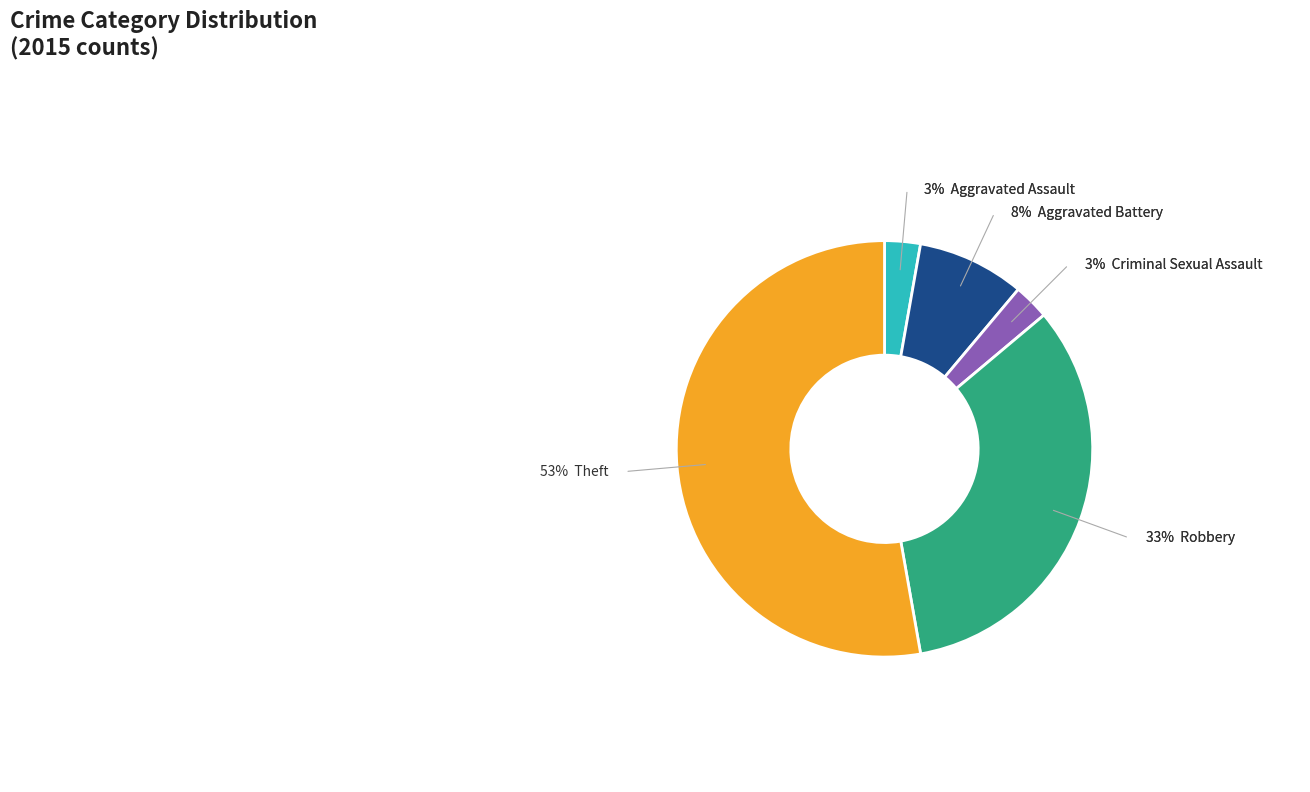

Is there a majority slice in this chart?

Yes